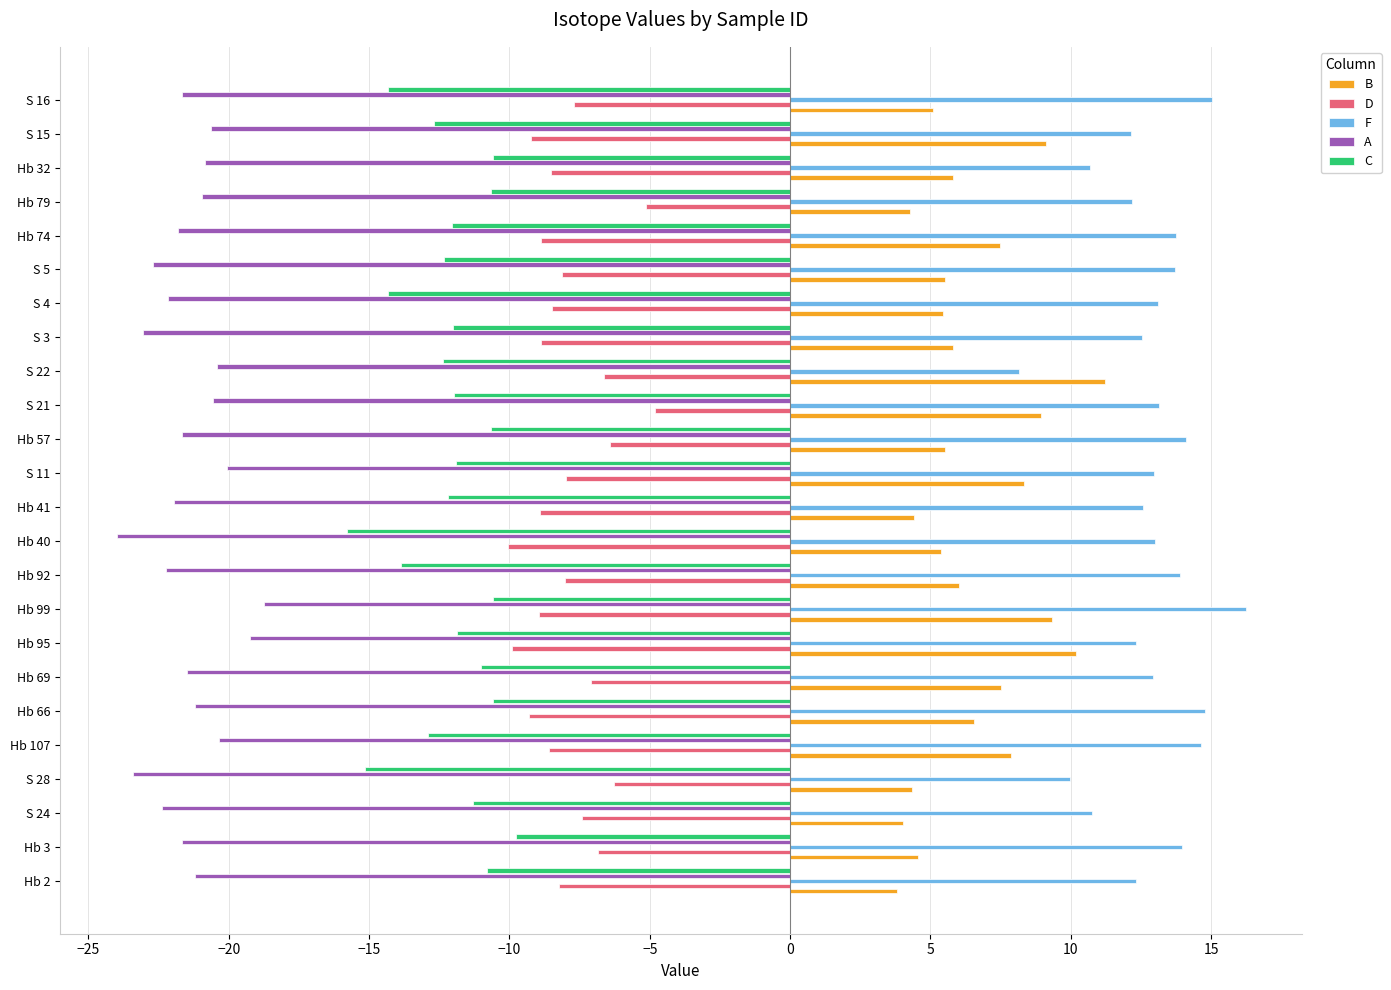

Count the number of data series in this chart.

5